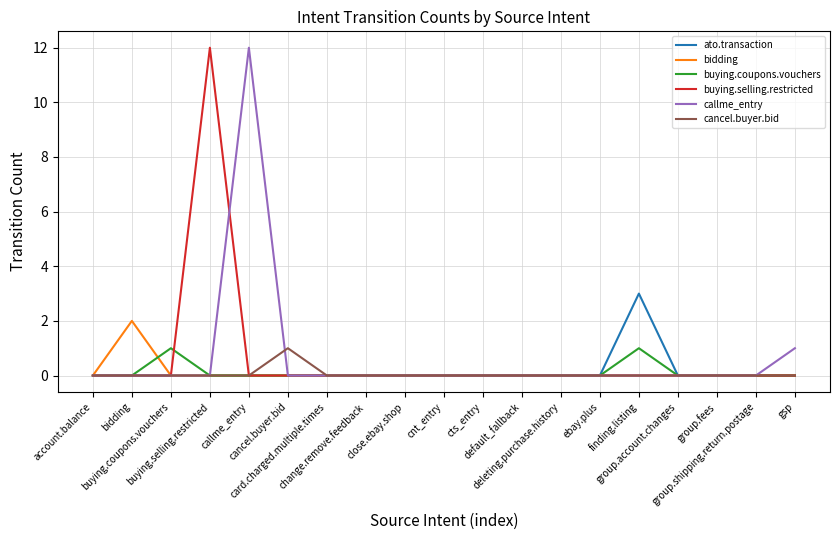

What is the highest value of the ato.transaction series?

3